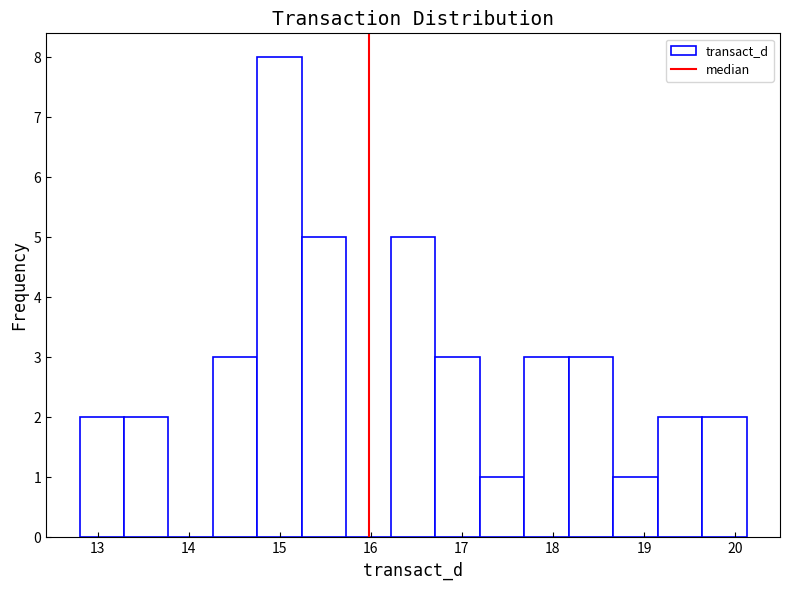

What is the height of the bar covering 16.2 to 16.7 on the x-axis? Neither the bar edges nor the heights are printed on the chart, so give them approximately, as read against the axes.

5